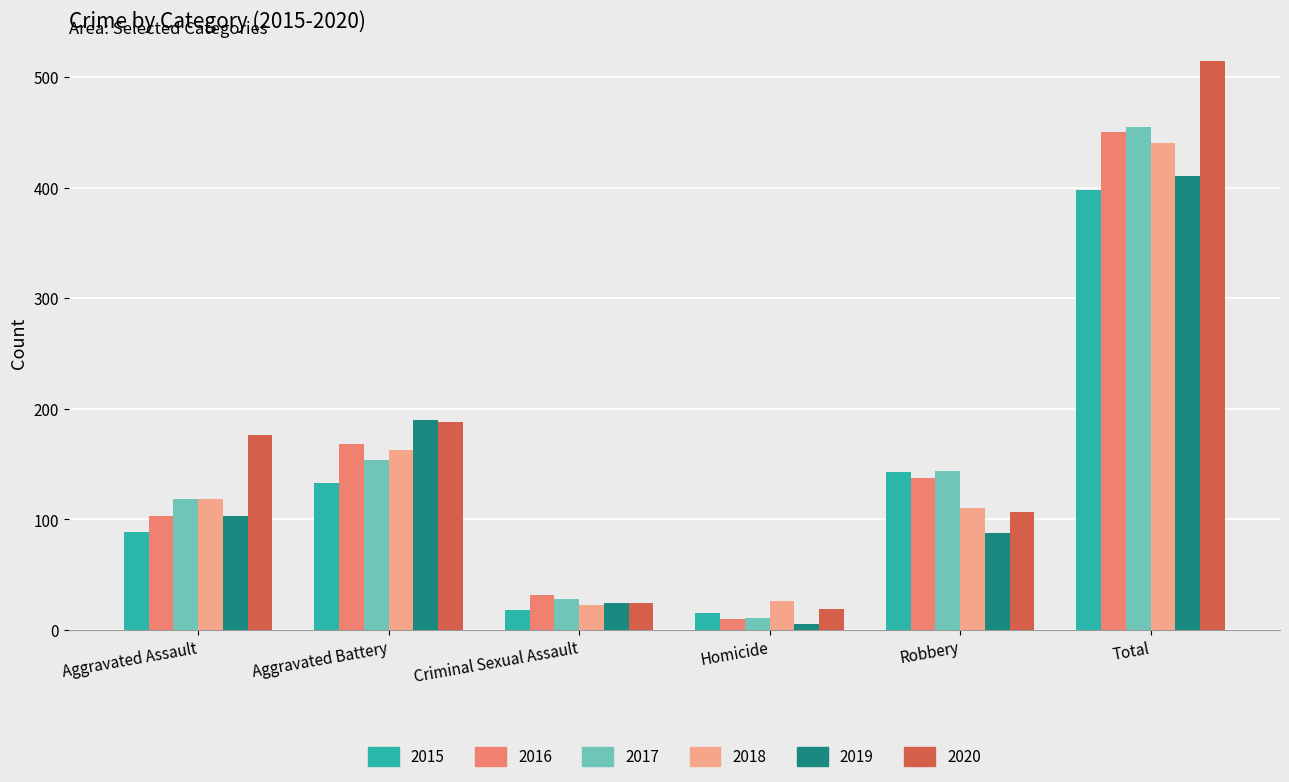

What is the spread (max minus min) of values at Aggravated Battery?

57